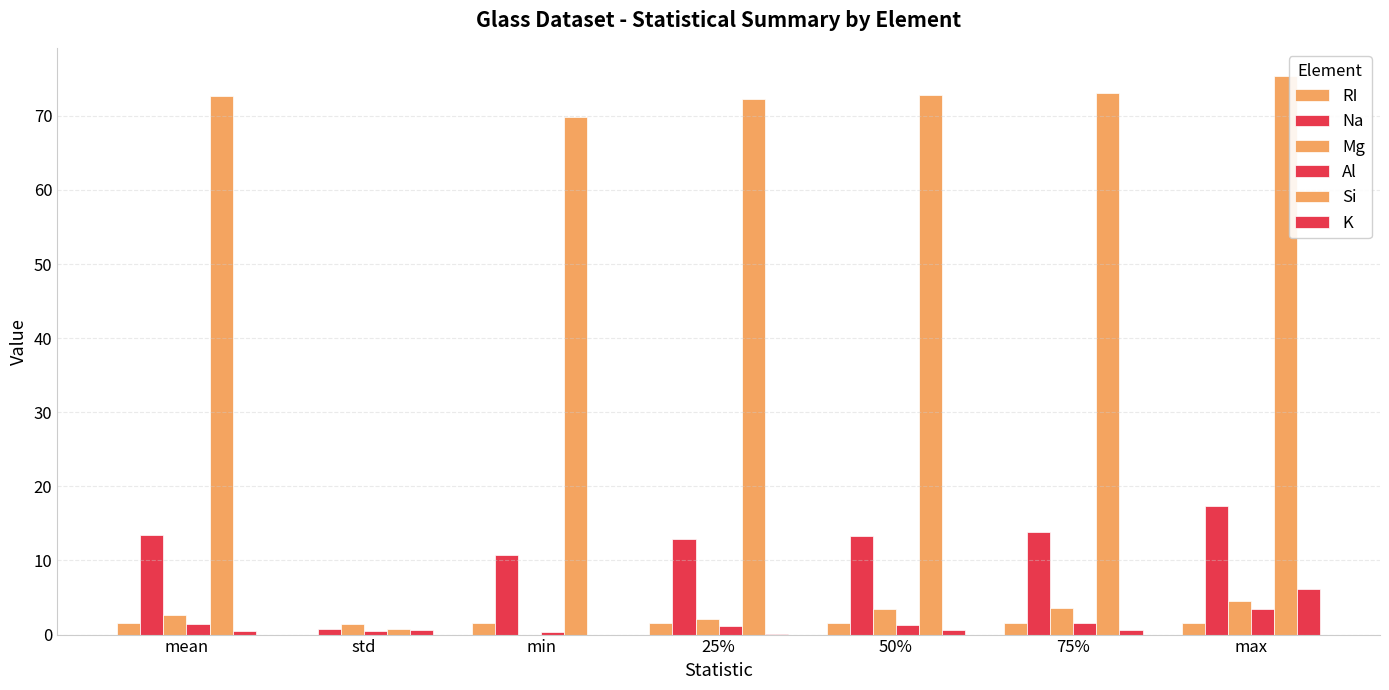

At mean, list the series in order from largest to smallest.

Si, Na, Mg, RI, Al, K